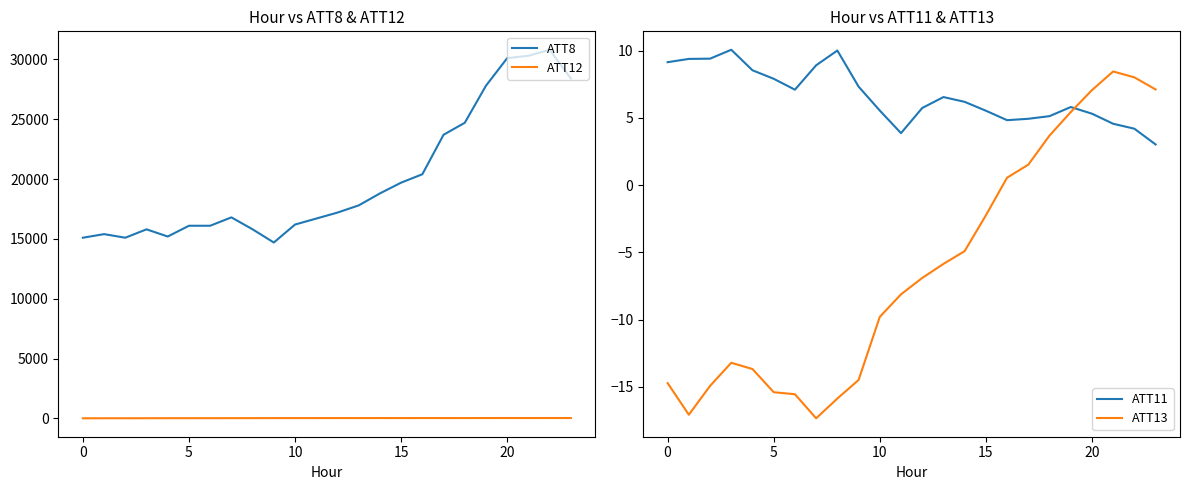

Count the number of data series in this chart.

4